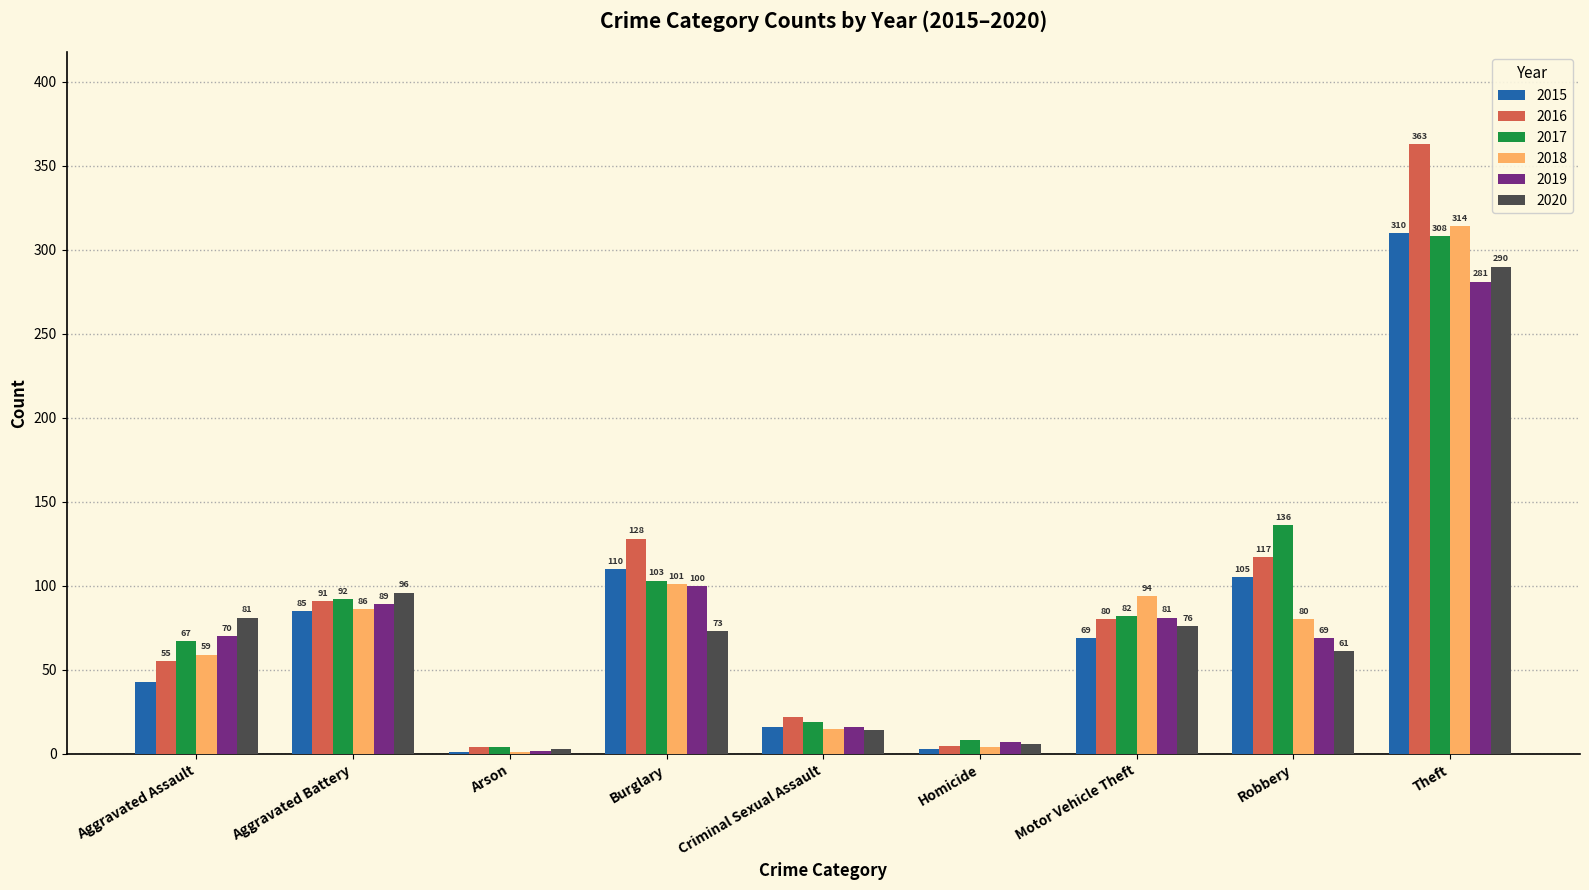

Reading left to right, extract all data points from this chart.

2015: Aggravated Assault=43	Aggravated Battery=85	Arson=1	Burglary=110	Criminal Sexual Assault=16	Homicide=3	Motor Vehicle Theft=69	Robbery=105	Theft=310
2016: Aggravated Assault=55	Aggravated Battery=91	Arson=4	Burglary=128	Criminal Sexual Assault=22	Homicide=5	Motor Vehicle Theft=80	Robbery=117	Theft=363
2017: Aggravated Assault=67	Aggravated Battery=92	Arson=4	Burglary=103	Criminal Sexual Assault=19	Homicide=8	Motor Vehicle Theft=82	Robbery=136	Theft=308
2018: Aggravated Assault=59	Aggravated Battery=86	Arson=1	Burglary=101	Criminal Sexual Assault=15	Homicide=4	Motor Vehicle Theft=94	Robbery=80	Theft=314
2019: Aggravated Assault=70	Aggravated Battery=89	Arson=2	Burglary=100	Criminal Sexual Assault=16	Homicide=7	Motor Vehicle Theft=81	Robbery=69	Theft=281
2020: Aggravated Assault=81	Aggravated Battery=96	Arson=3	Burglary=73	Criminal Sexual Assault=14	Homicide=6	Motor Vehicle Theft=76	Robbery=61	Theft=290